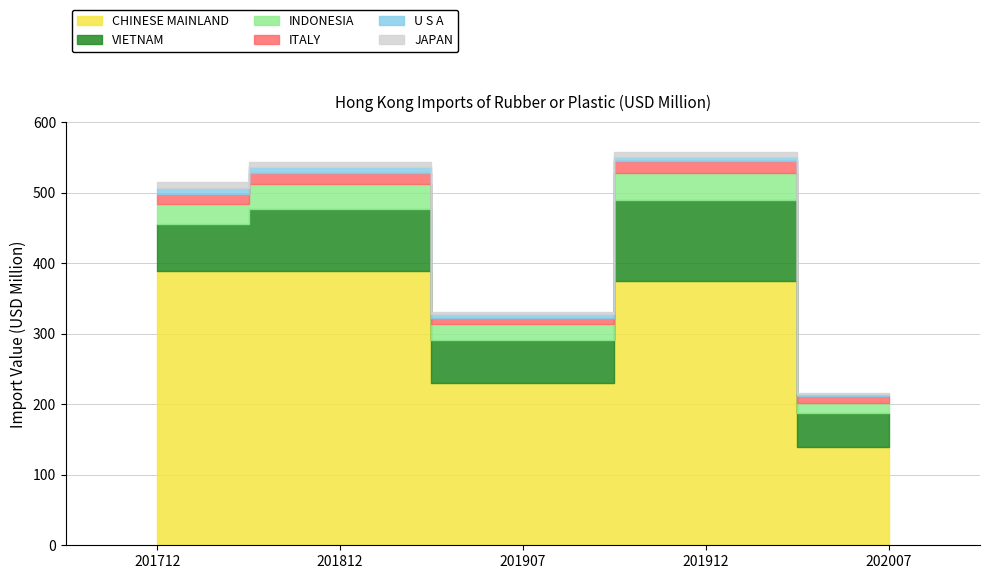

True or false: INDONESIA and CHINESE MAINLAND cross at least once.

False